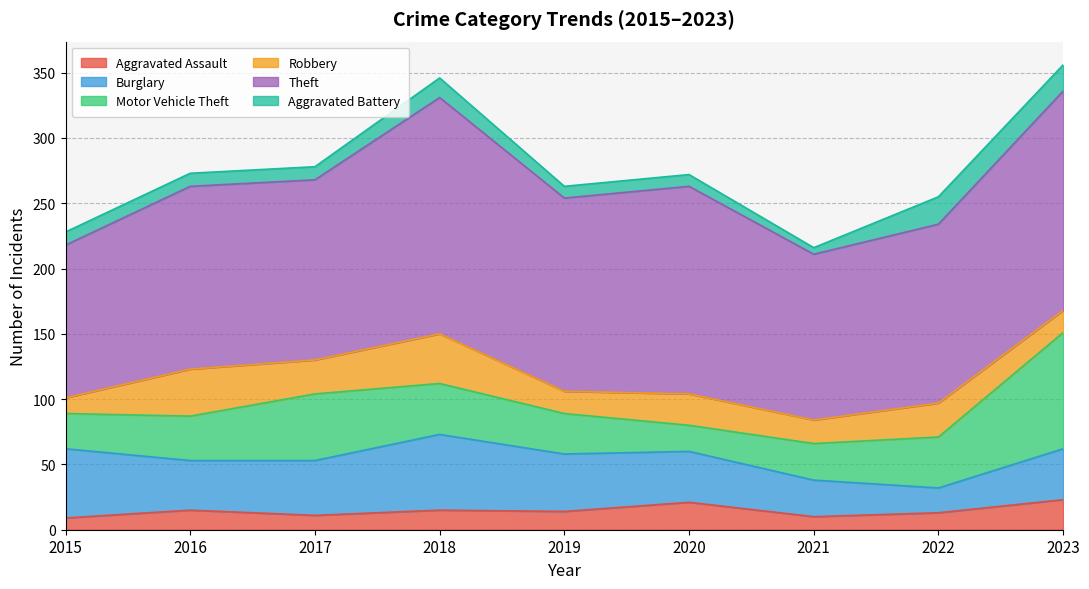

Which has a higher value, 2020 or 2021?

2020